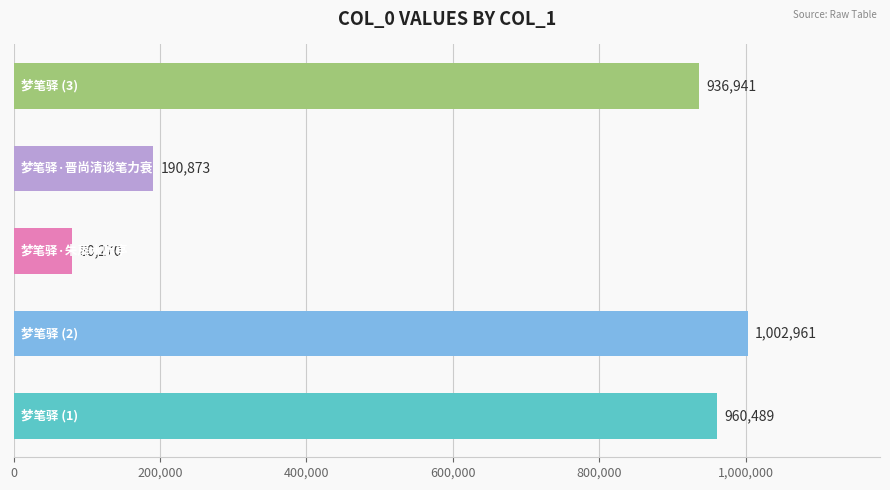

What is the difference between the maximum and minimum values?

922691